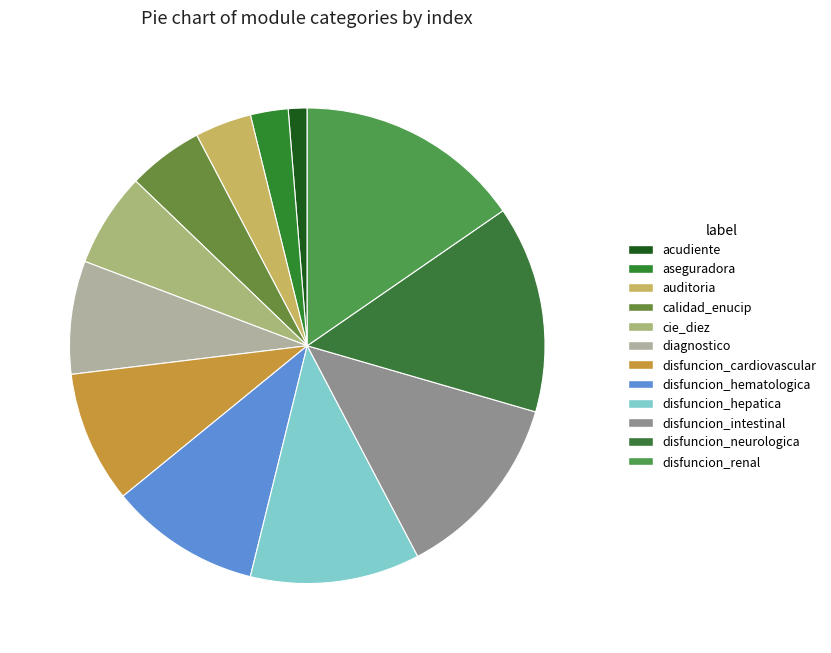

Rank the categories by value from highest to lowest.

disfuncion_renal, disfuncion_neurologica, disfuncion_intestinal, disfuncion_hepatica, disfuncion_hematologica, disfuncion_cardiovascular, diagnostico, cie_diez, calidad_enucip, auditoria, aseguradora, acudiente